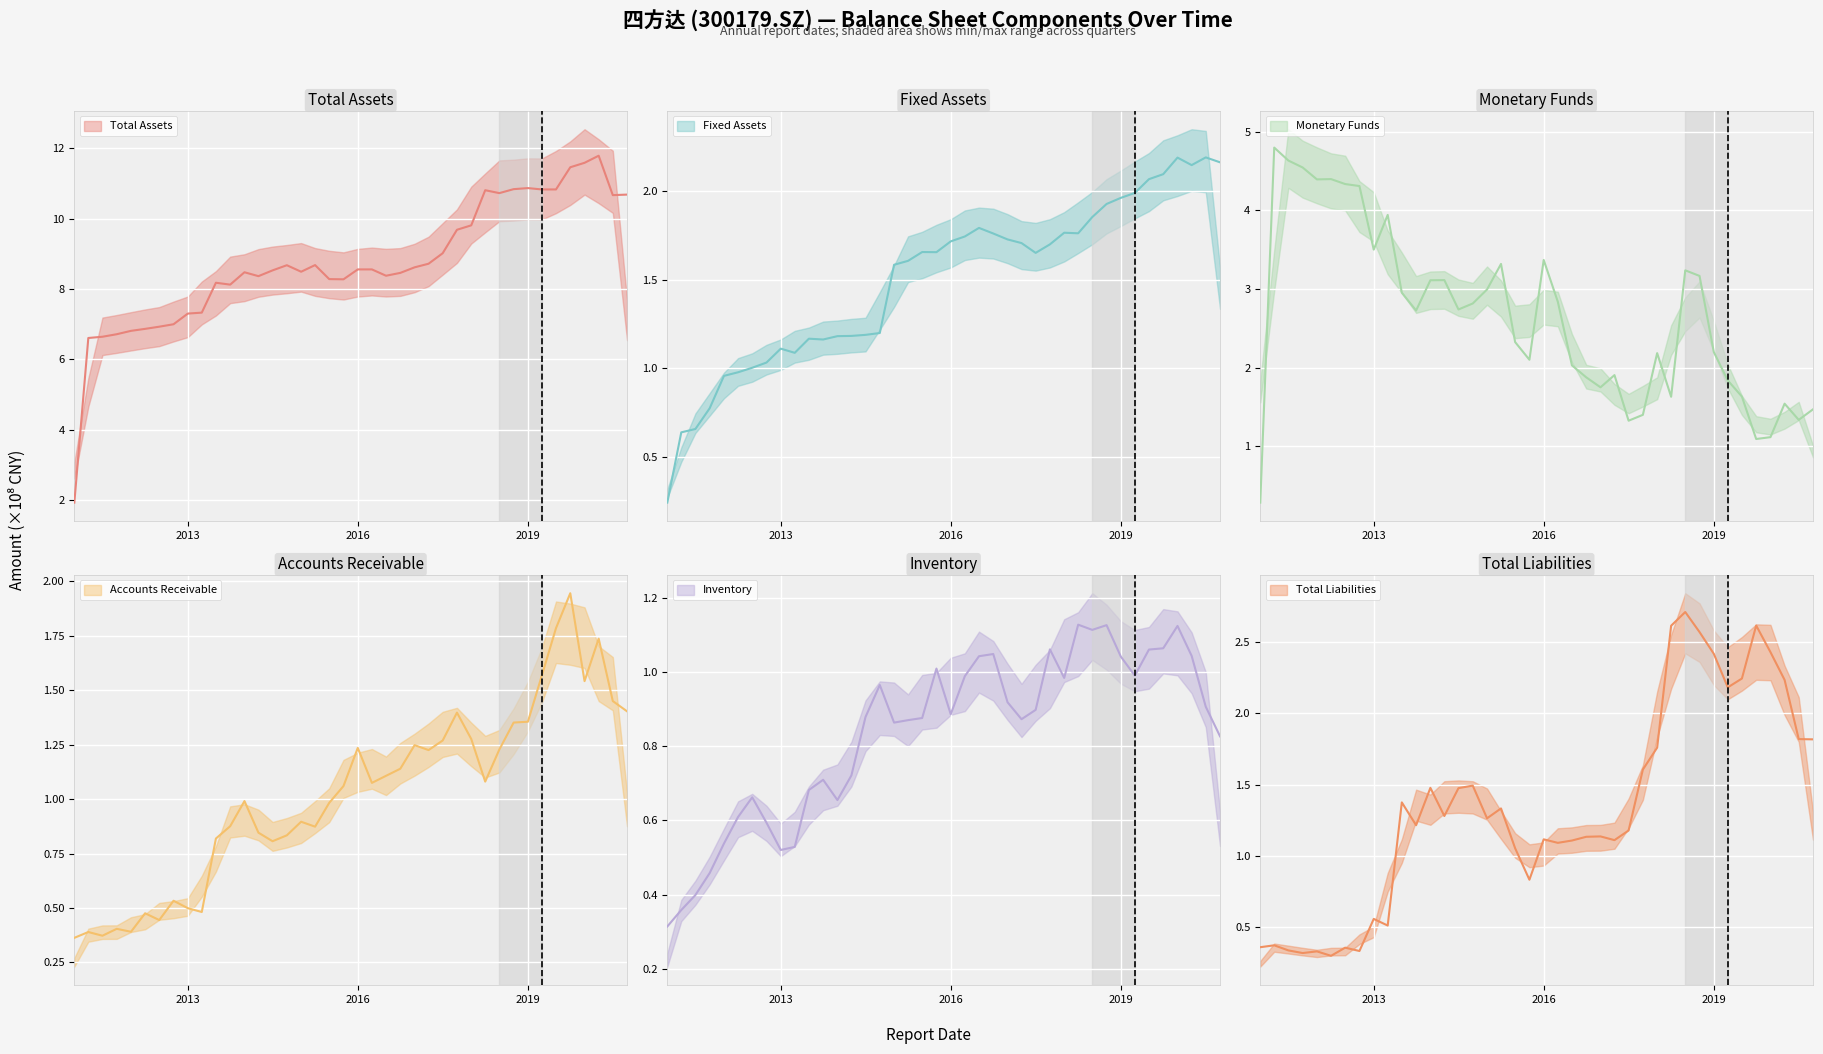

Is it true that FIXED_ASSET equals 1.1 at 2011-09-30?

False